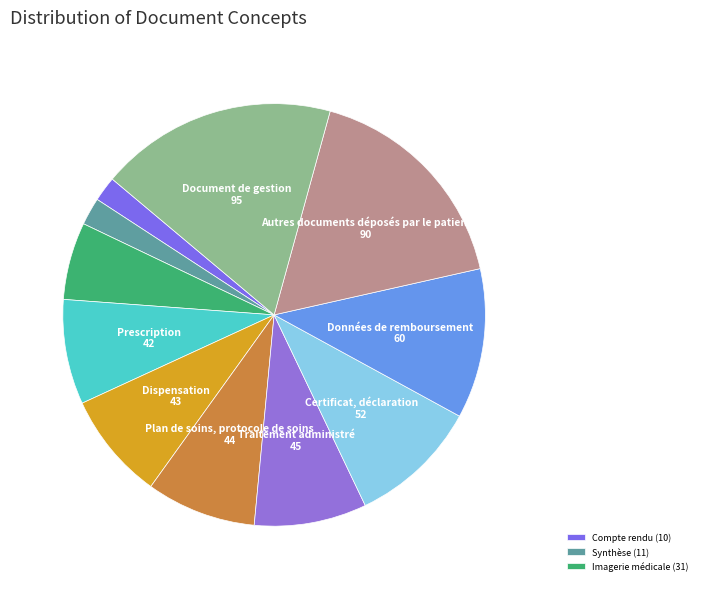

How many segments does this pie chart have?

11